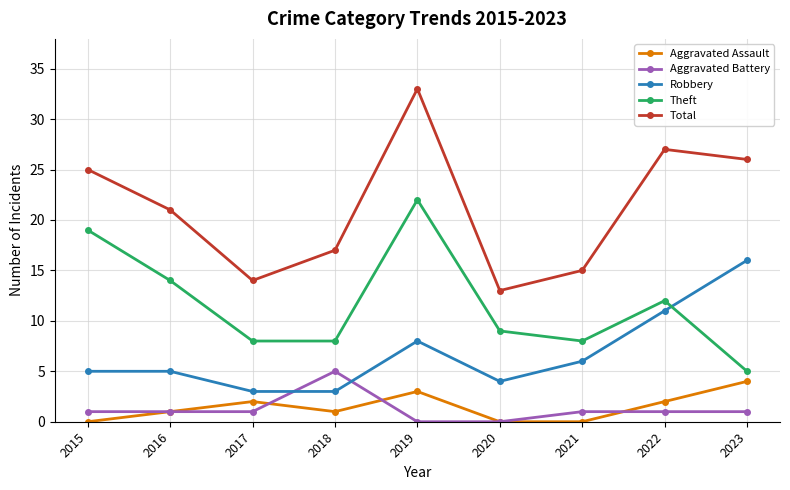

True or false: Theft and Total cross at least once.

False